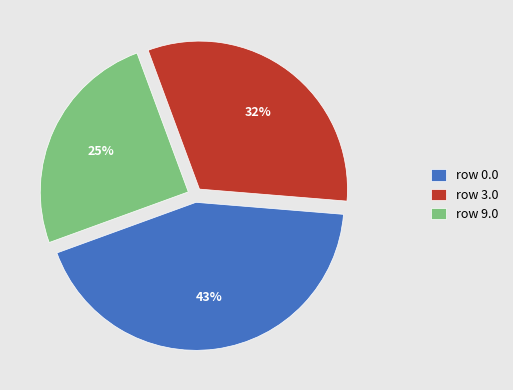

How many slices are in this pie chart?

3